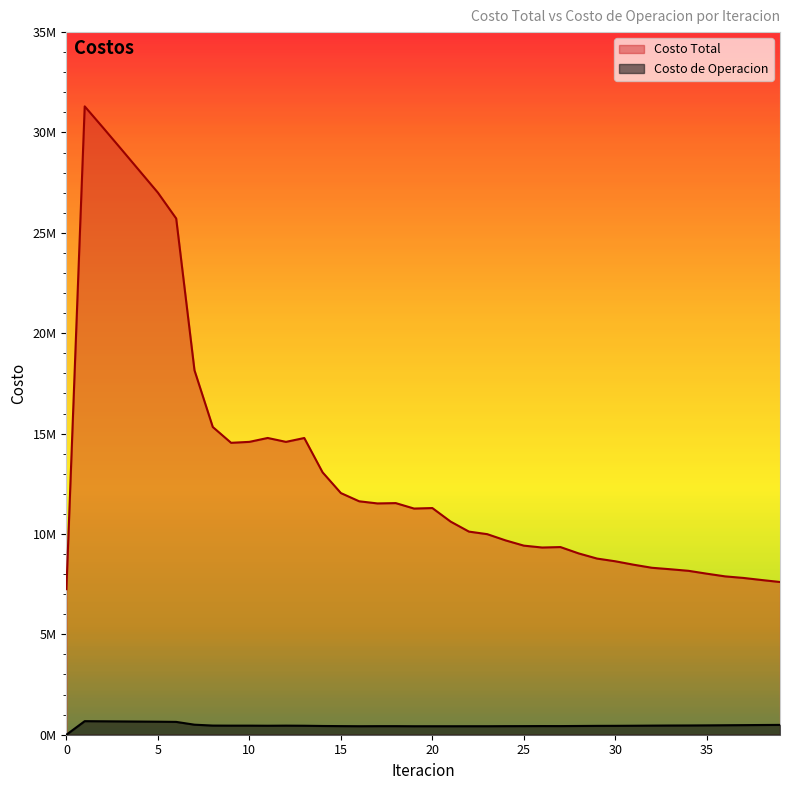

At how many categories does at least one series exceed 16640734?

7